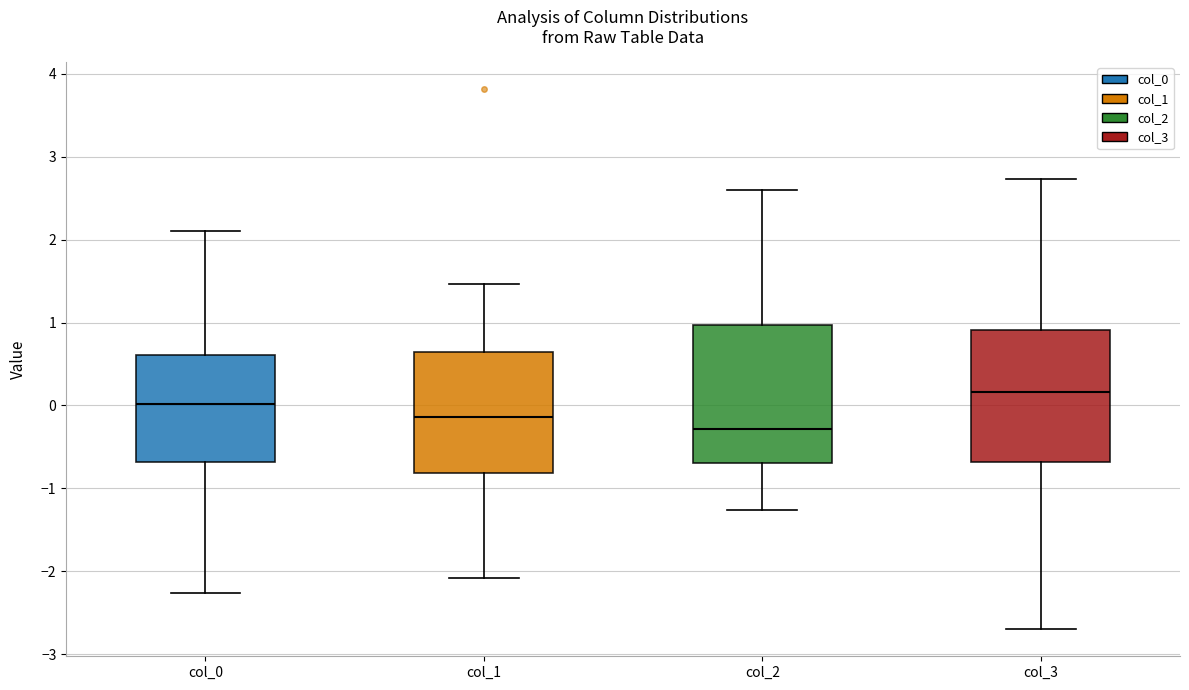

Reading left to right, transcribe this box plot: for each box, give where its median line is, the range the box spans, and where its two whiskers end, as read against the y-axis. The values are not printed on the chart, so give them approximately, as read against the axis.

col_0: median 0.0, box -0.7 to 0.6, whiskers -2.3 to 2.1
col_1: median -0.1, box -0.8 to 0.6, whiskers -2.1 to 1.5
col_2: median -0.3, box -0.7 to 1.0, whiskers -1.3 to 2.6
col_3: median 0.2, box -0.7 to 0.9, whiskers -2.7 to 2.7